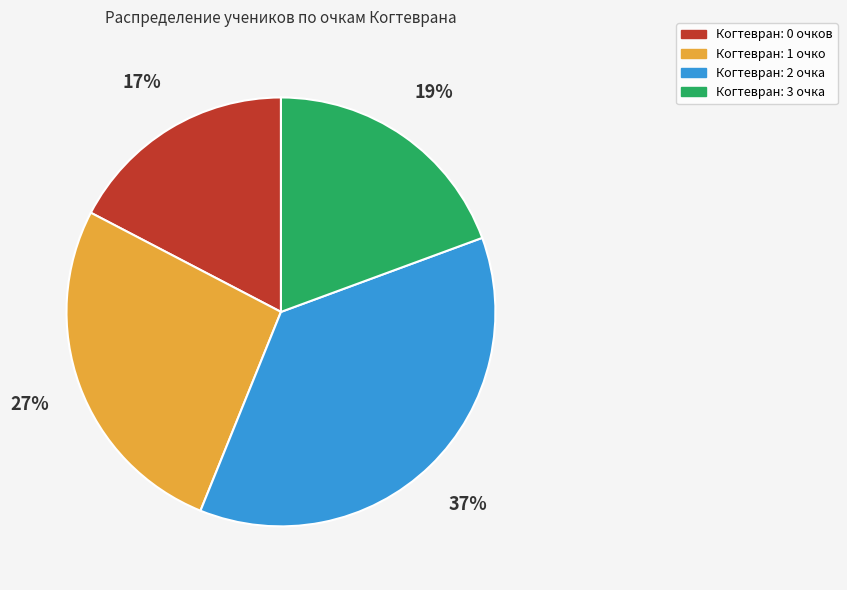

To the nearest percent, what is the average slice percentage?

25%